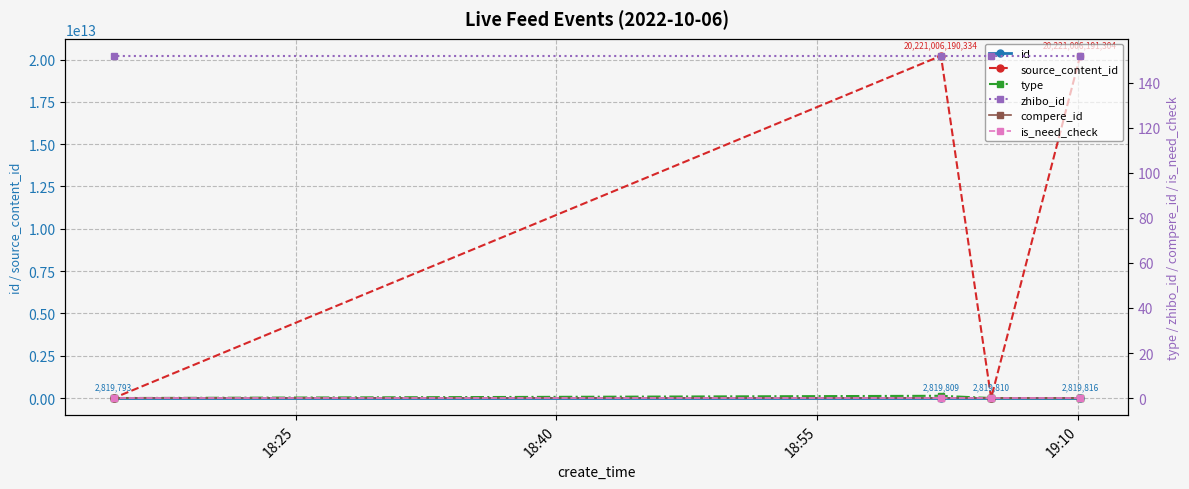

How many lines are shown in the chart?

6